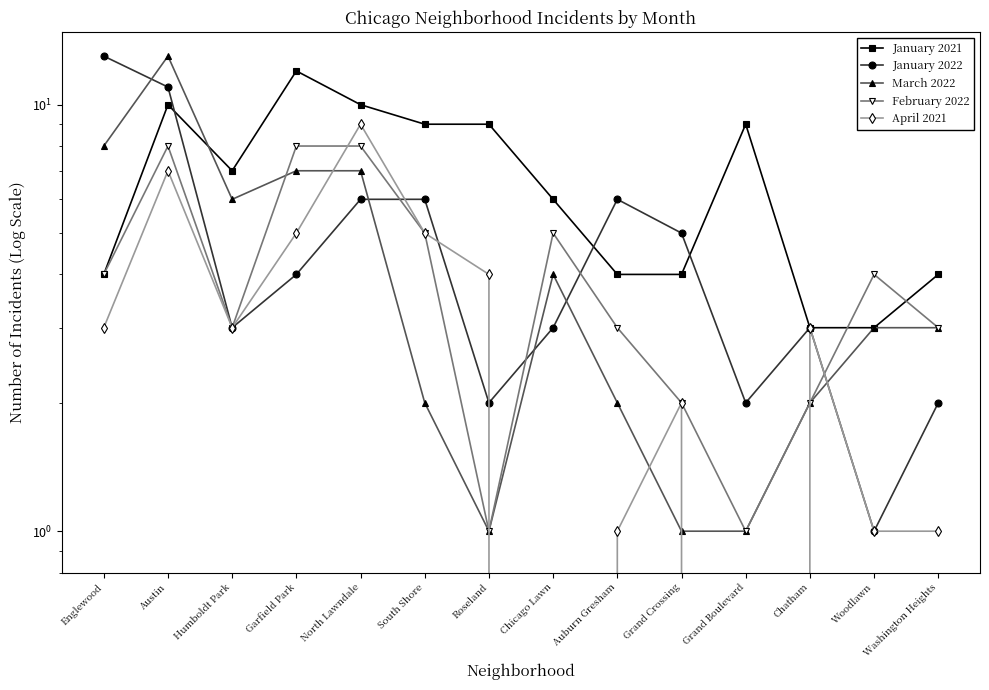

Rank the series at Chatham from lowest to highest value.

March 2022, February 2022, January 2021, January 2022, April 2021